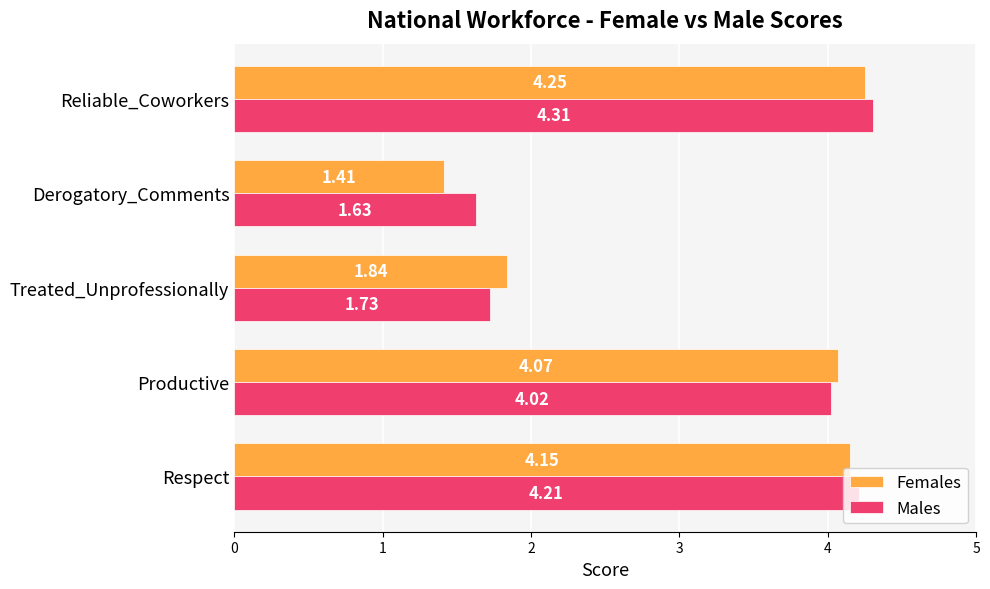

At which category is the sum across all series the highest?

Reliable_Coworkers